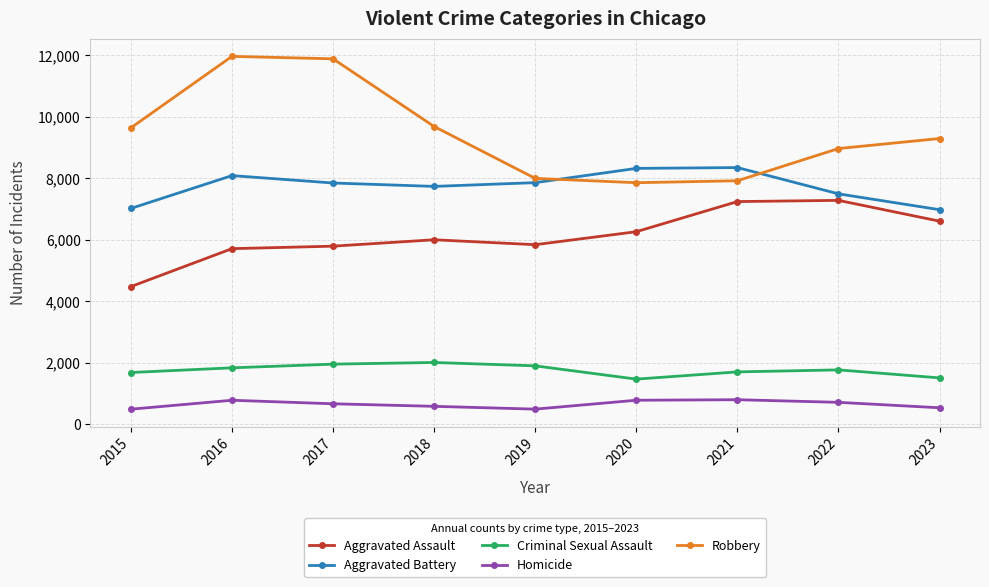

Which series has the largest total across all categories?

Robbery